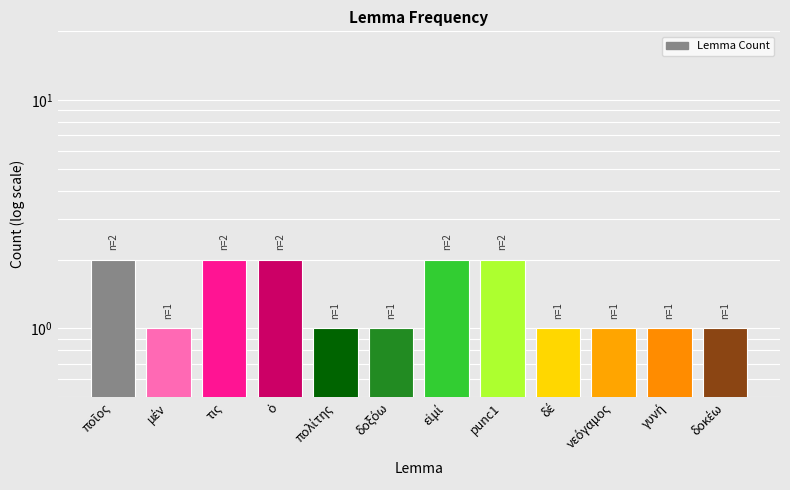

Reading left to right, list all the values displayed in this chart.

2	1	2	2	1	1	2	2	1	1	1	1